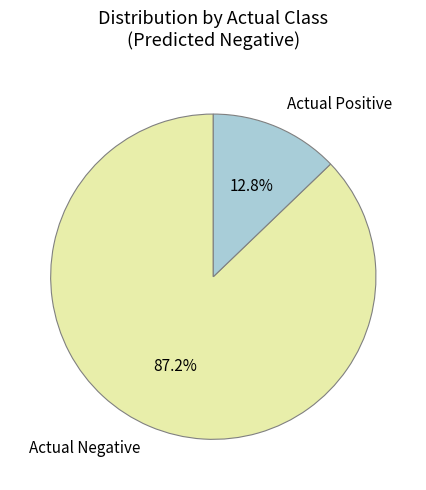

Which category has the biggest portion of the pie?

Actual Negative